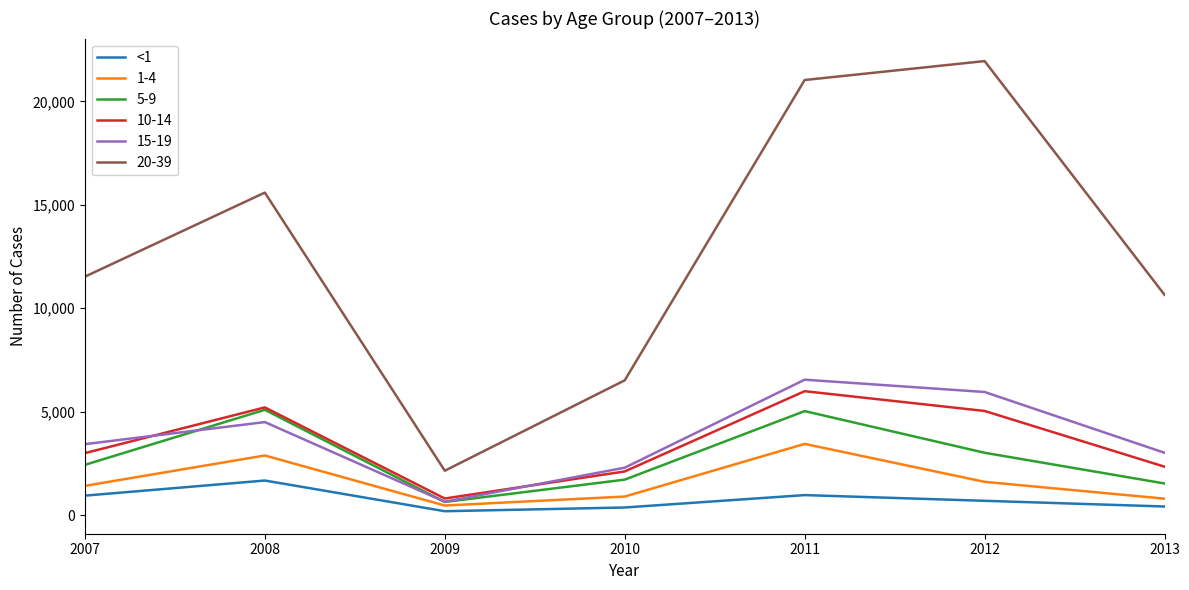

Which series has the widest spread of values?

20-39